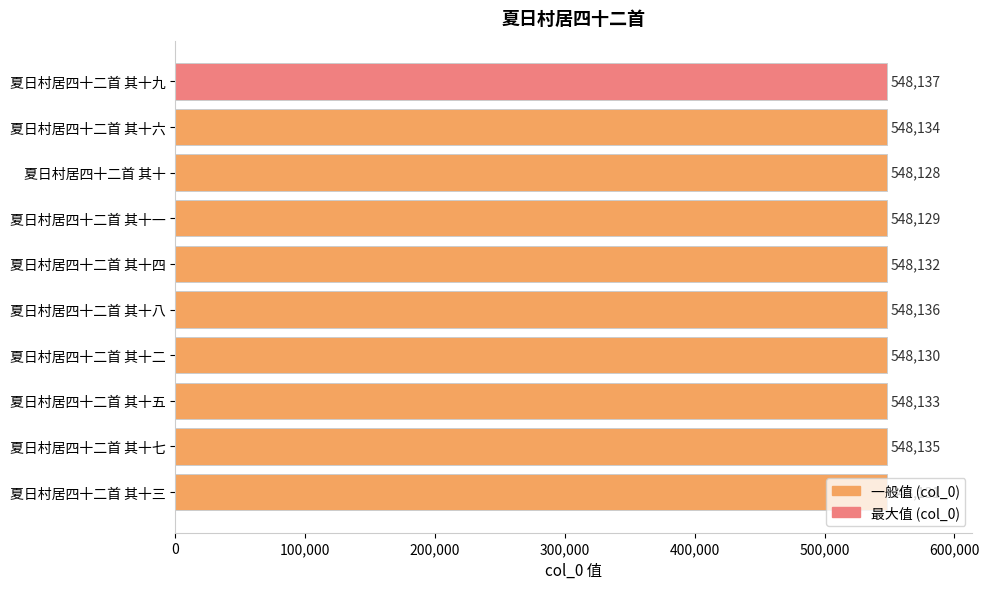

What is the greatest value displayed?

548137